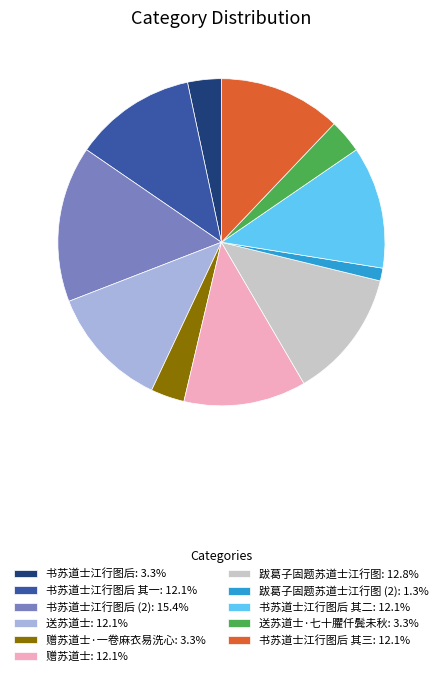

Does 书苏道士江行图后 (2): 15.4% account for over 50% of the chart?

No